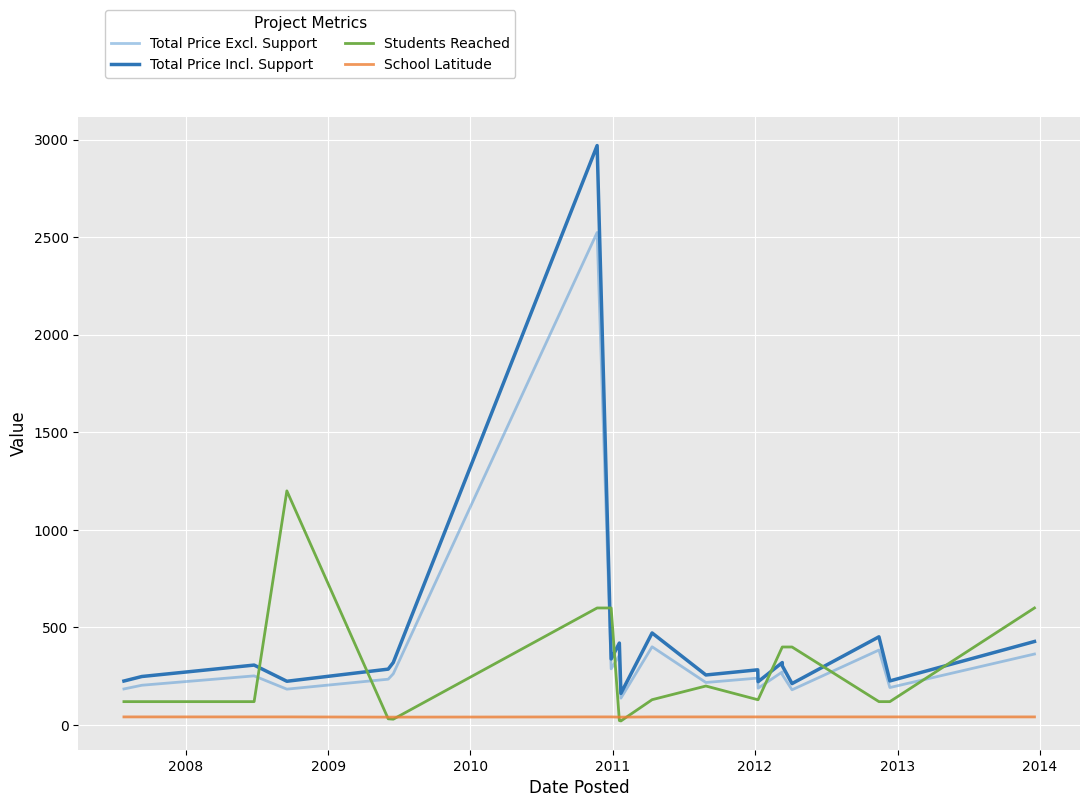

How many lines are shown in the chart?

4